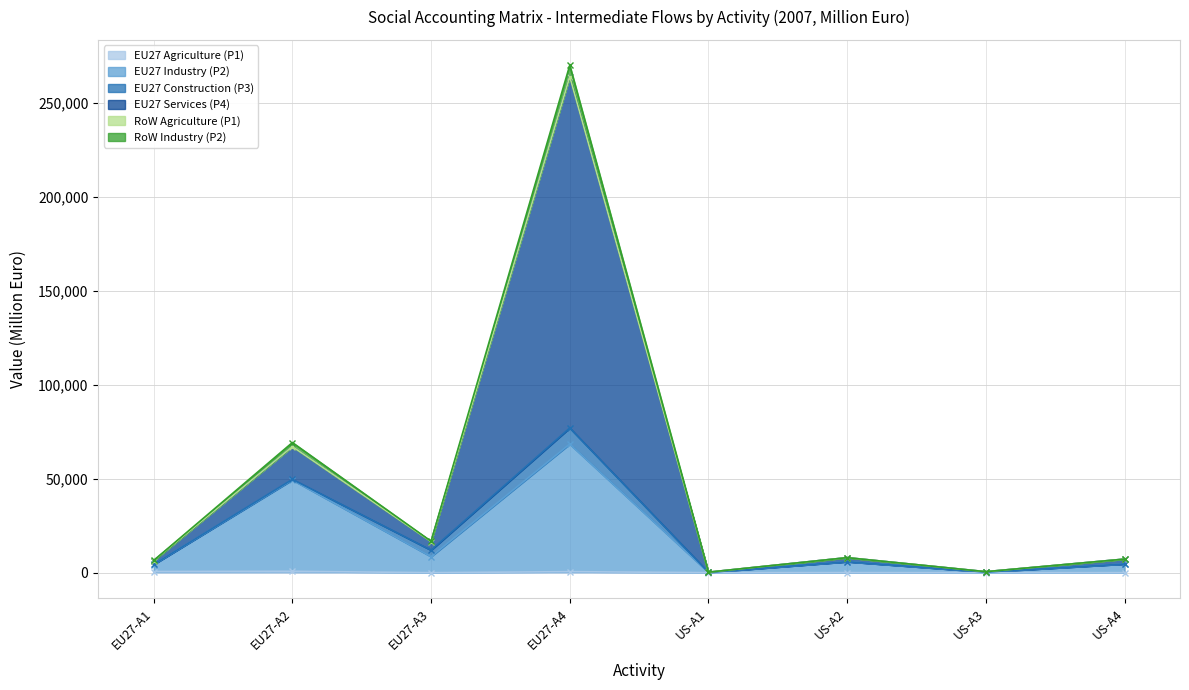

Which category has the highest value across all series?

EU27-A4